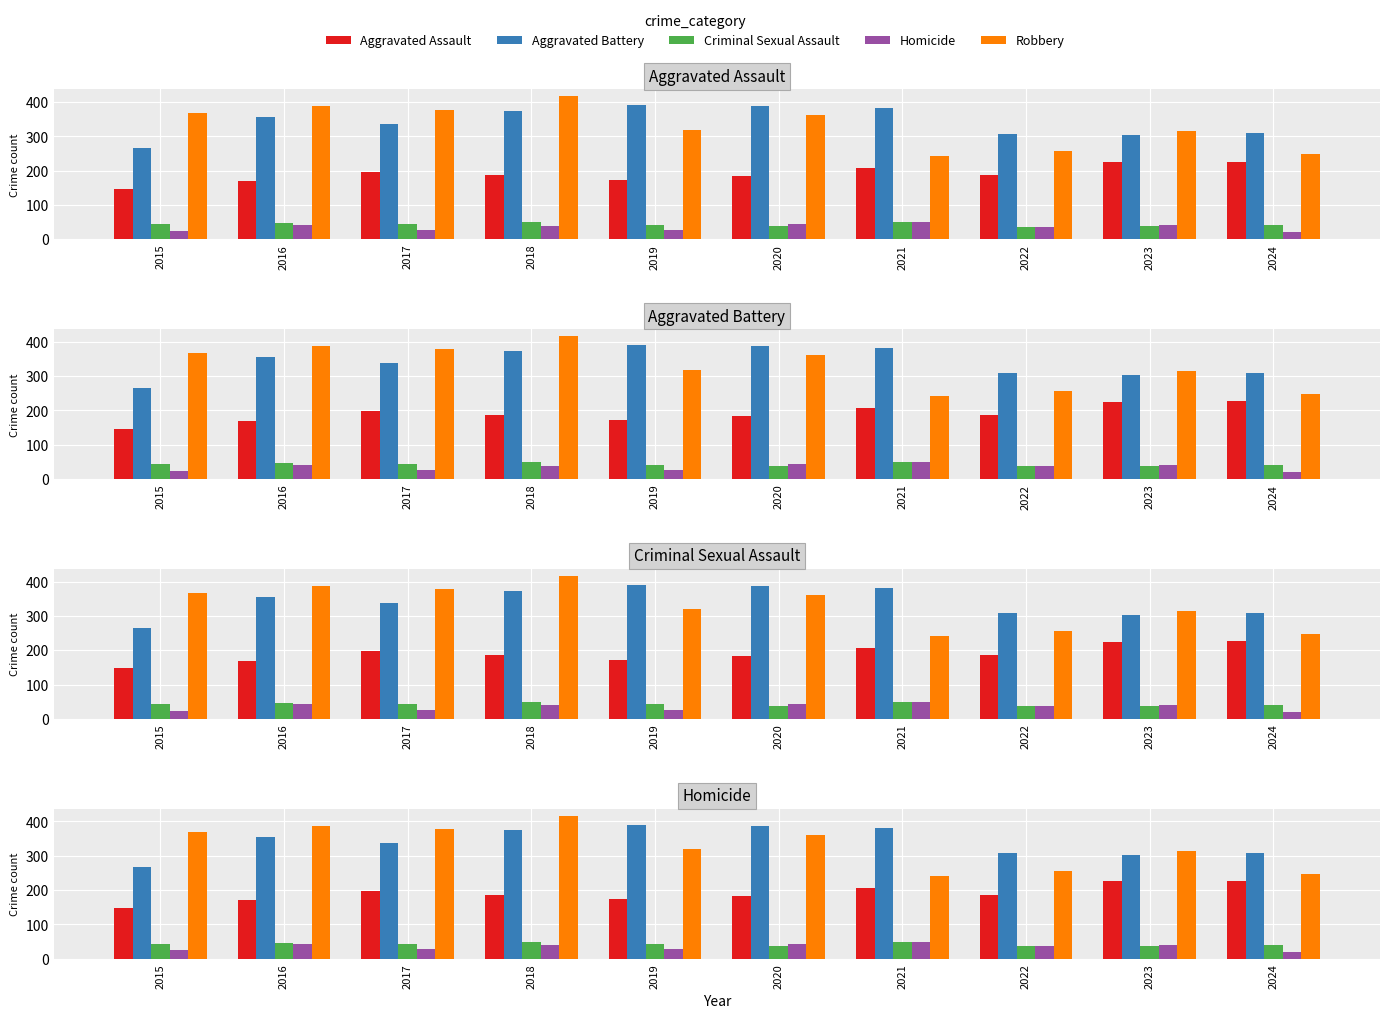

What is the highest value of the Aggravated Battery series?

391